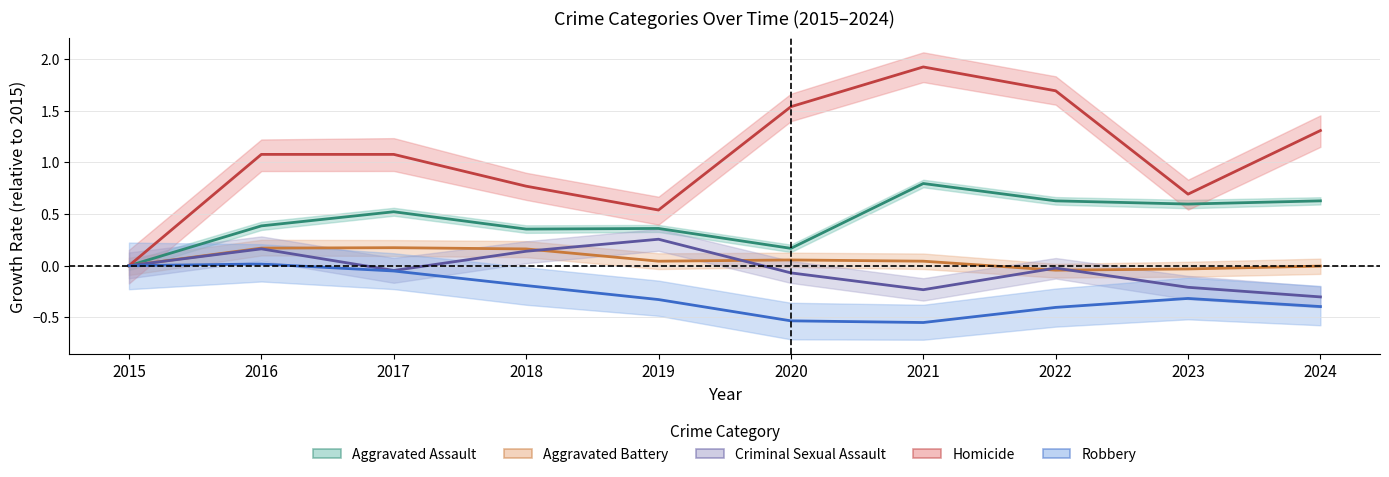

What is the total value across all series at 2017?

1.7